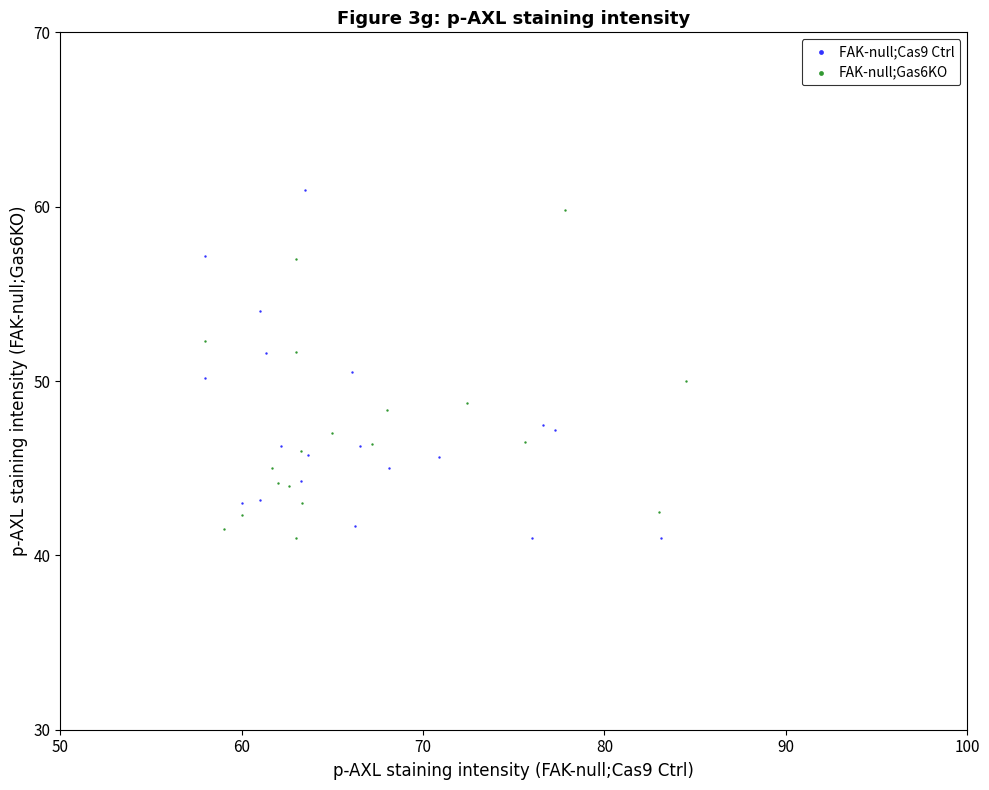

What are all the series names shown in the legend?

FAK-null;Cas9 Ctrl, FAK-null;Gas6KO